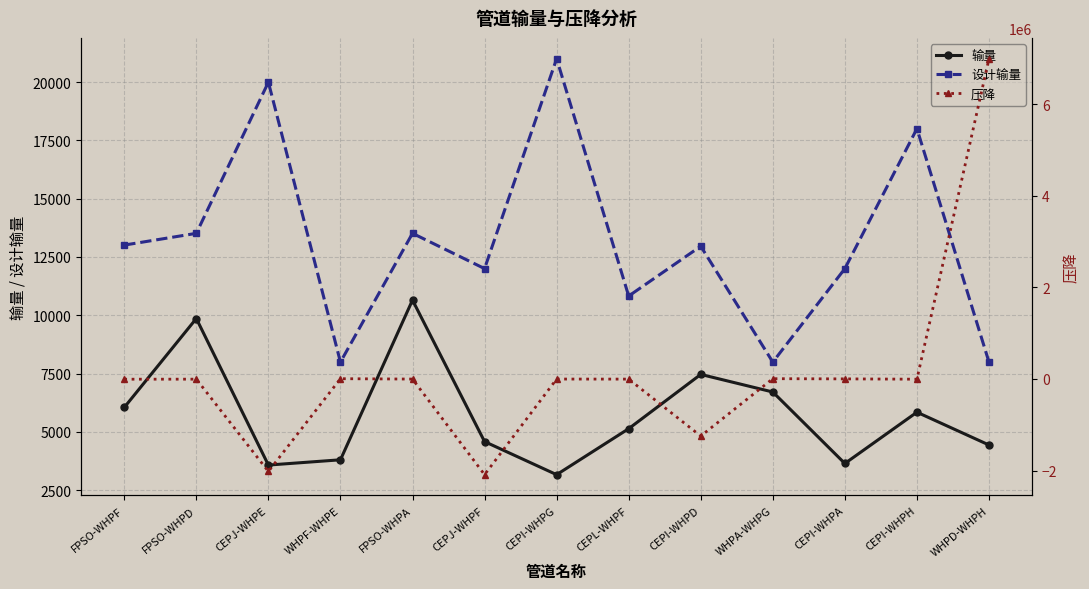

What is the value of the 压降 point at the 10th from the left?

5894.3